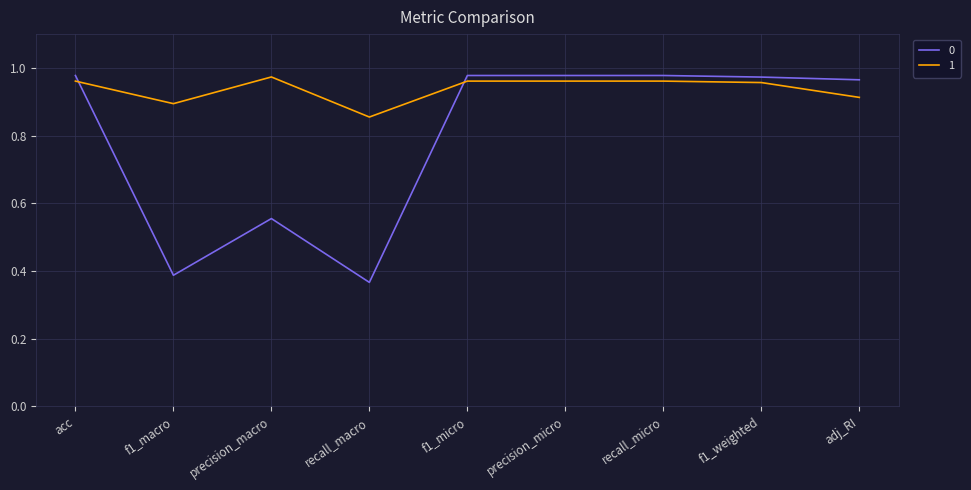

Which category has the lowest value in the 1 series?

recall_macro